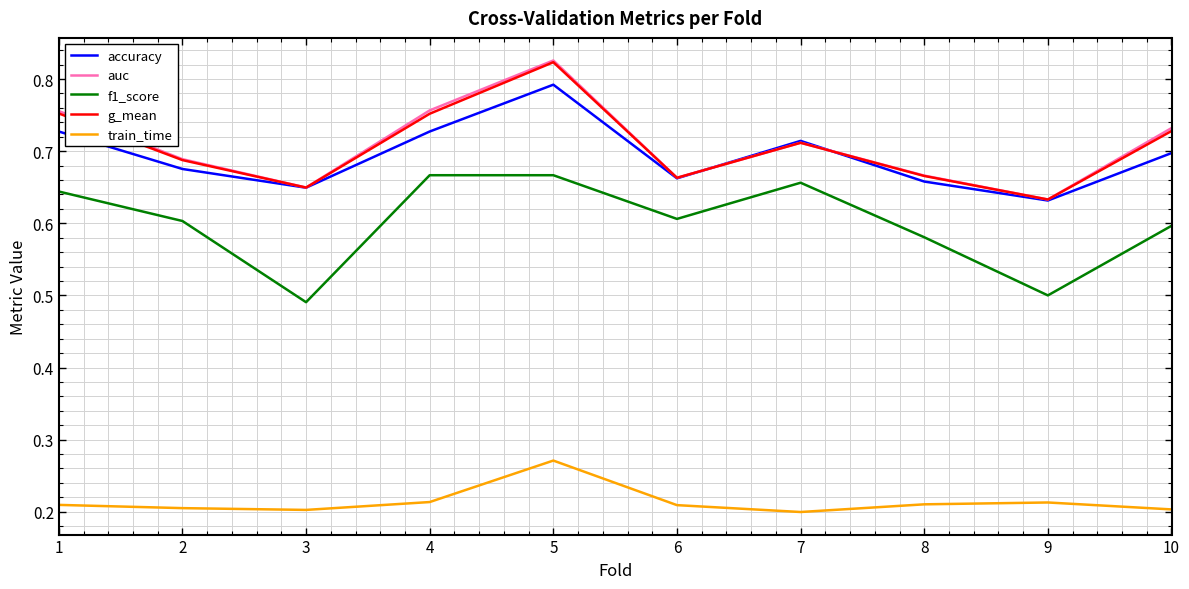

True or false: accuracy has a value of 0.4 at 6.

False